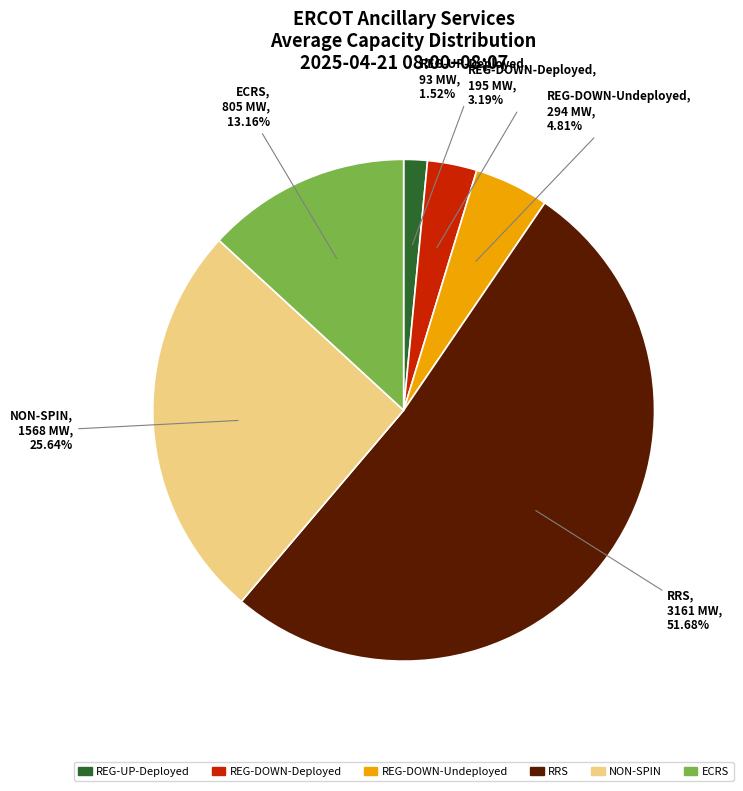

Is there a majority slice in this chart?

Yes